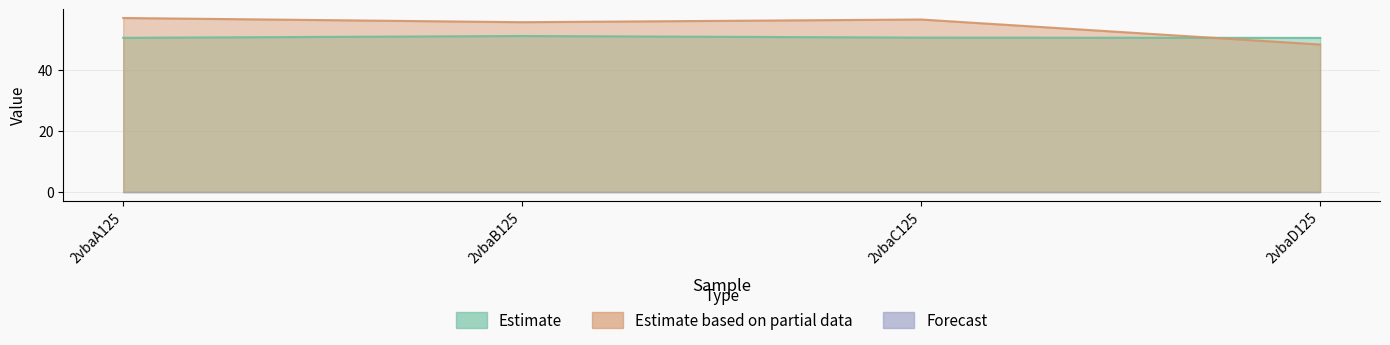

Does the chart have visible grid lines?

Yes